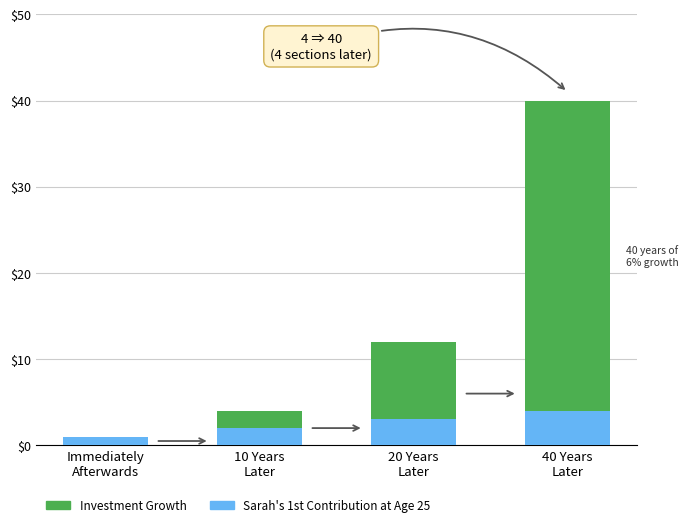

Are the bars horizontal?

No